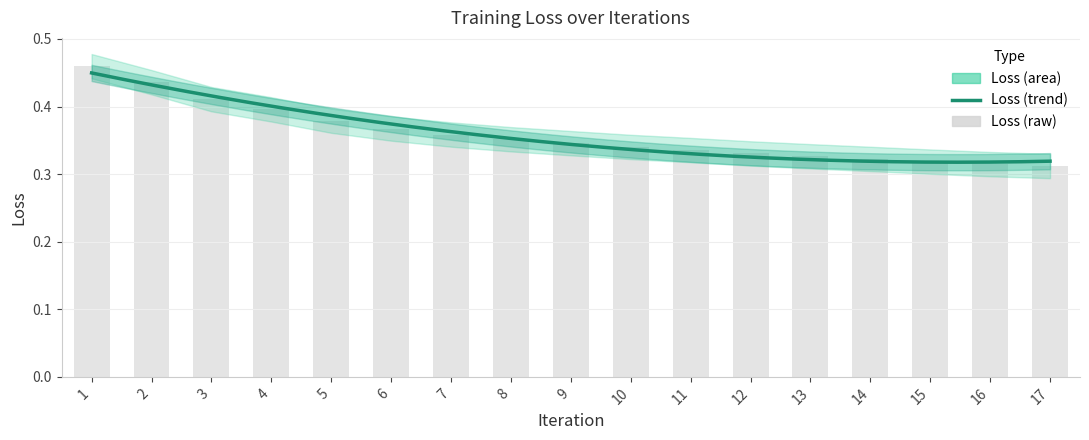

True or false: the data shows 0.5 at 11.

False